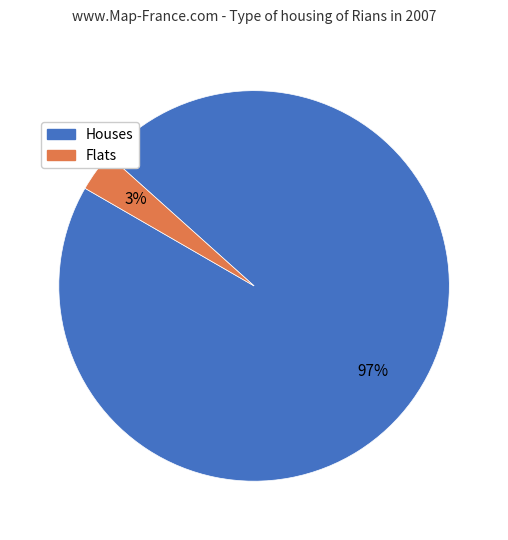

To the nearest percent, what is the average slice percentage?

50%